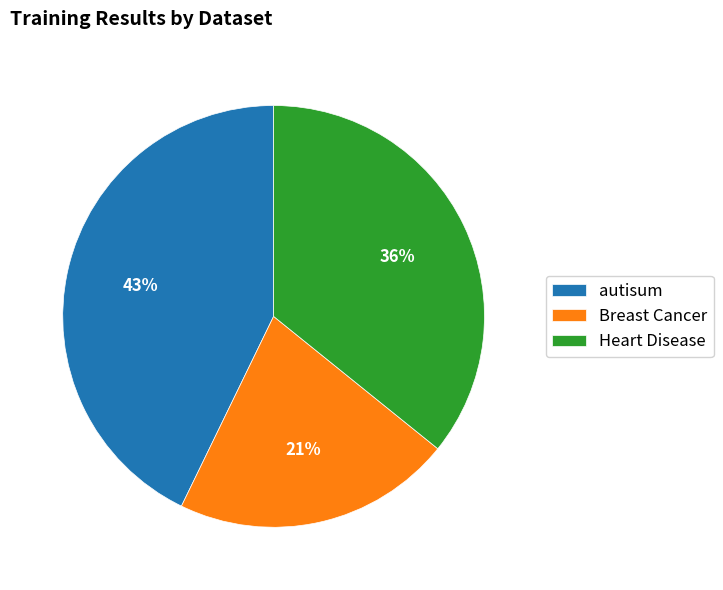

To the nearest percent, what is the difference between the Heart Disease and autisum slice percentages?

7%